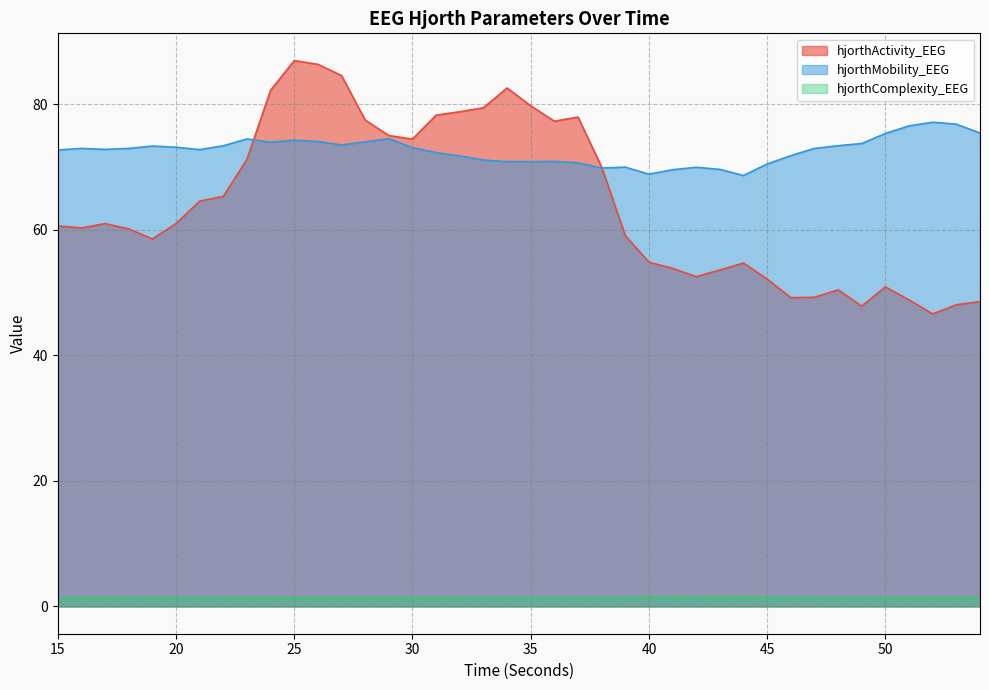

Is it true that hjorthActivity_EEG equals 61.0 at 20?

True